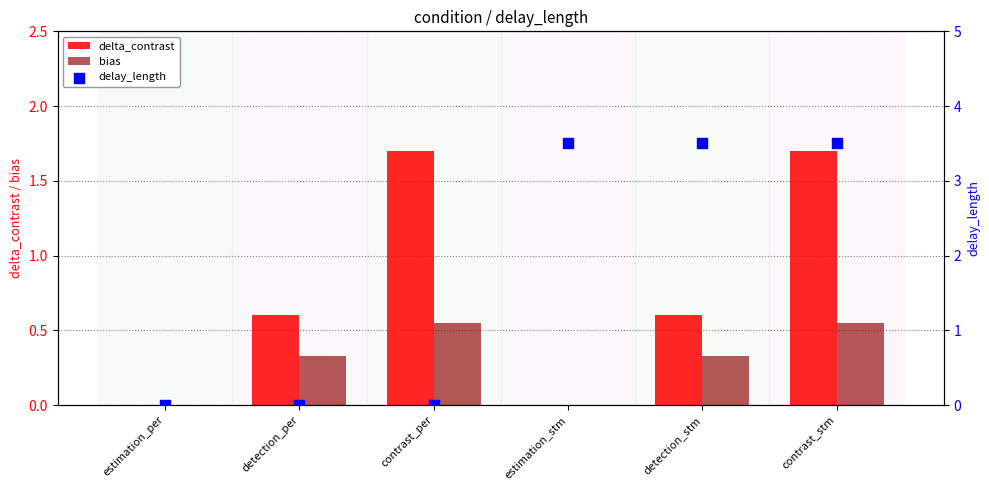

Is the value of bias at detection_per greater than the value of delay_length at estimation_stm?

No